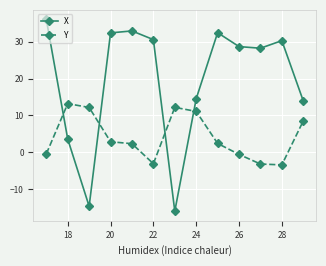

At how many categories does at least one series exceed 24?

8